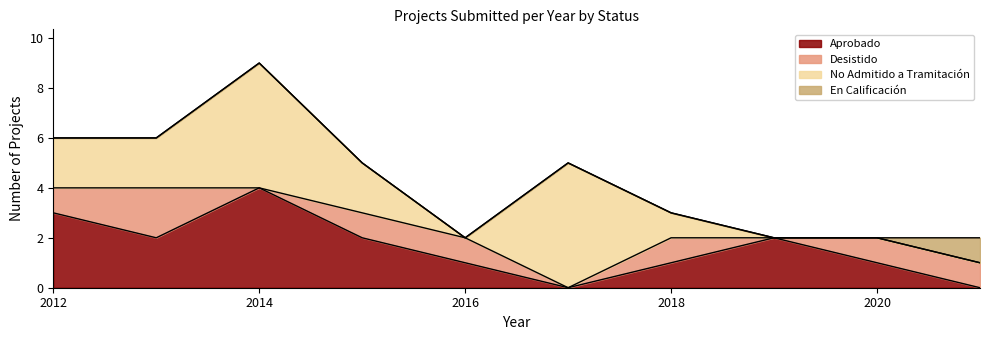

Where is Desistido nearest to the value 1?

2012